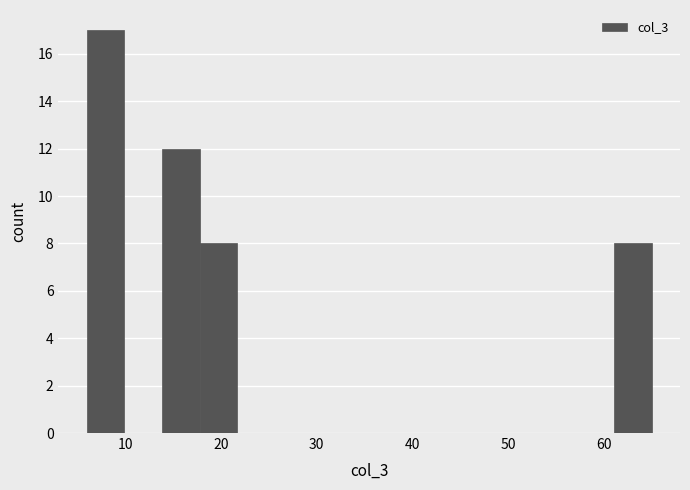

Read against the x-axis, roughly where is the centre of the tallest bar?

8